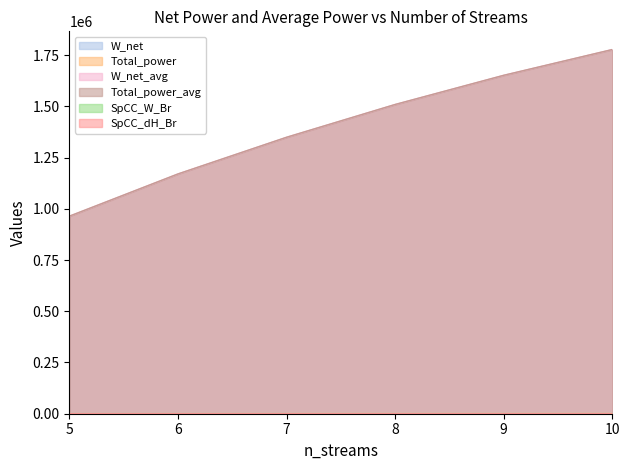

What is the highest value of the Total_power_avg series?

1777306.9